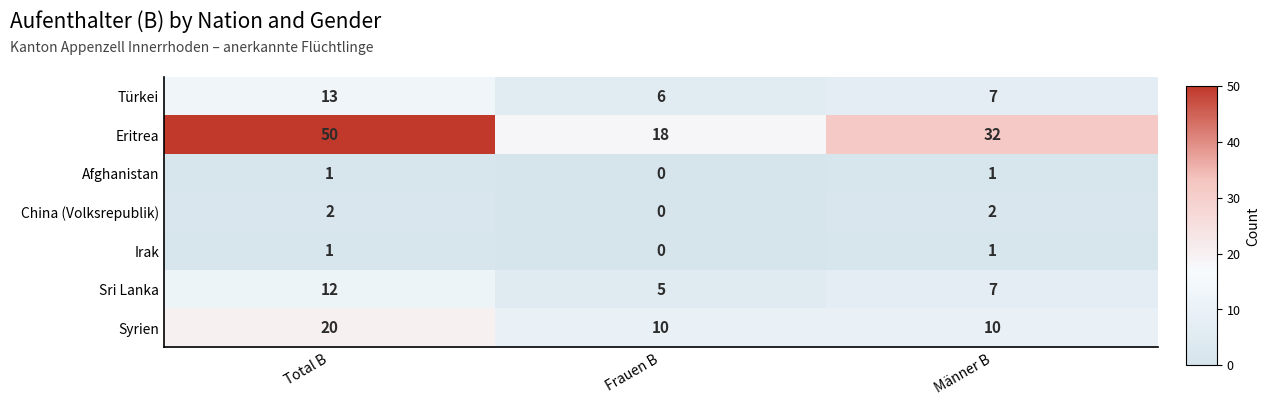

Which series has the widest spread of values?

Eritrea